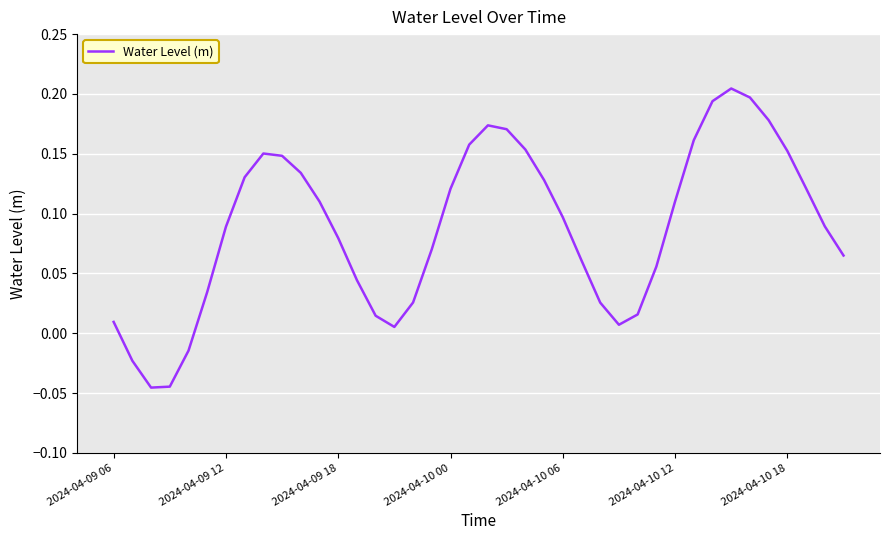

Count the number of values greater than 0.

36